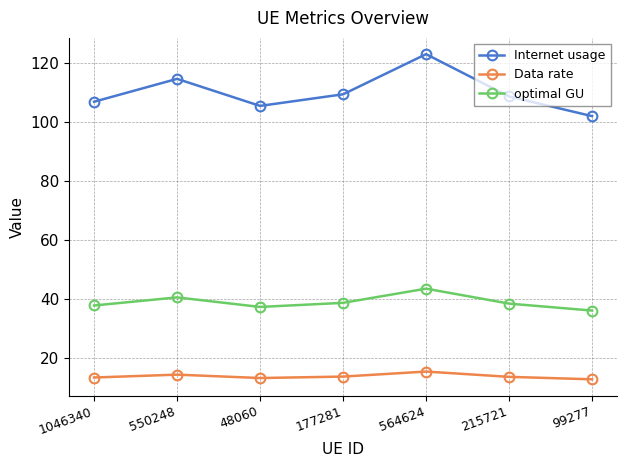

Is the value of optimal GU at 1046340 greater than the value of Data rate at 215721?

Yes